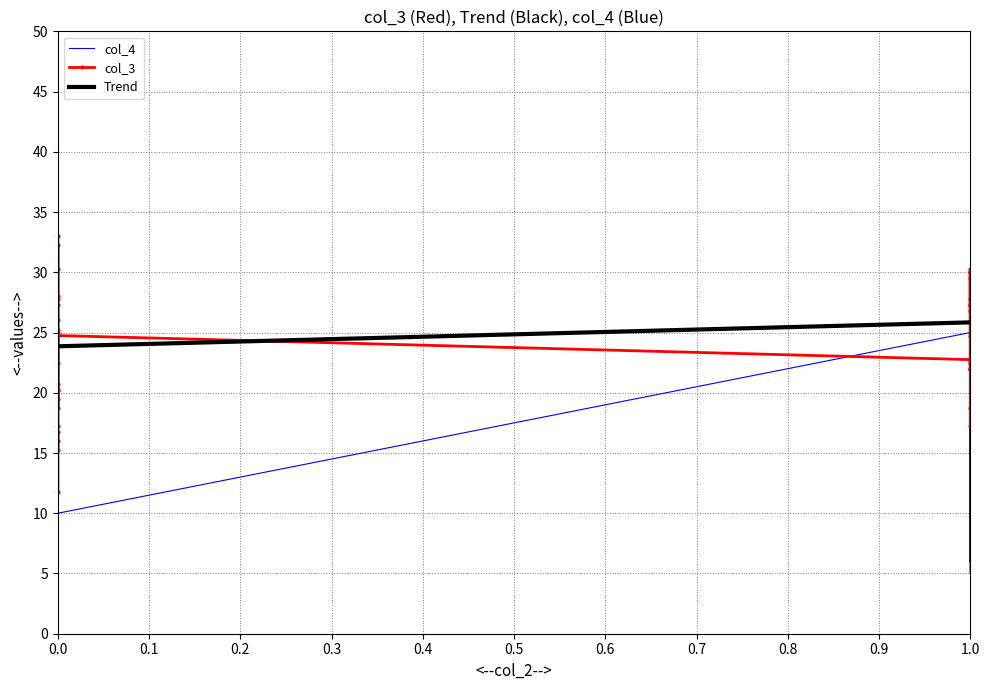

True or false: Trend has a value of 25.8 at 1.0.

True